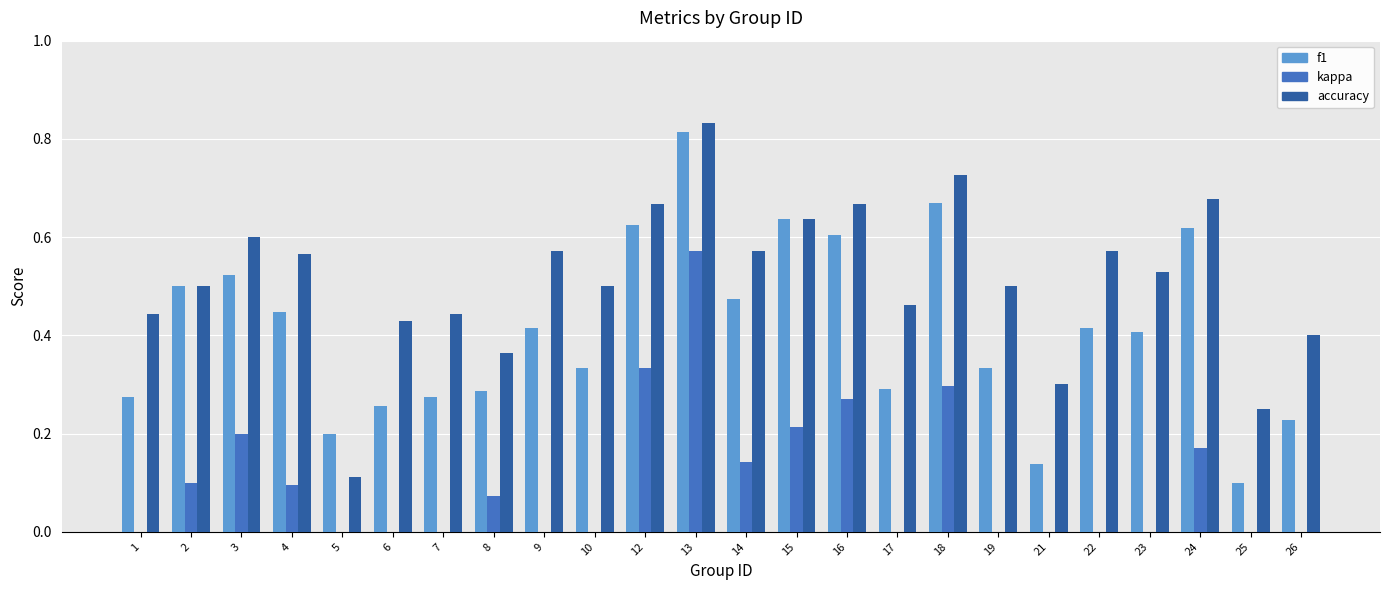

True or false: accuracy has a value of 0.5 at 21.

False